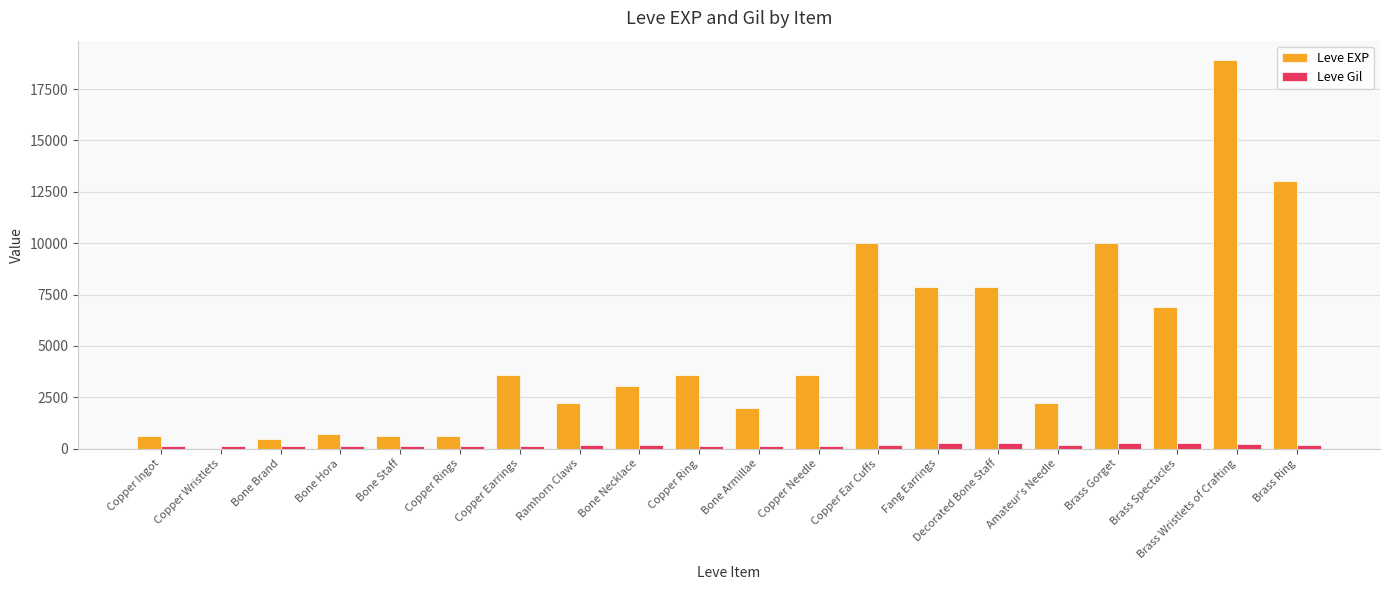

Which series changed the most between Copper Ingot and Copper Earrings?

Leve EXP